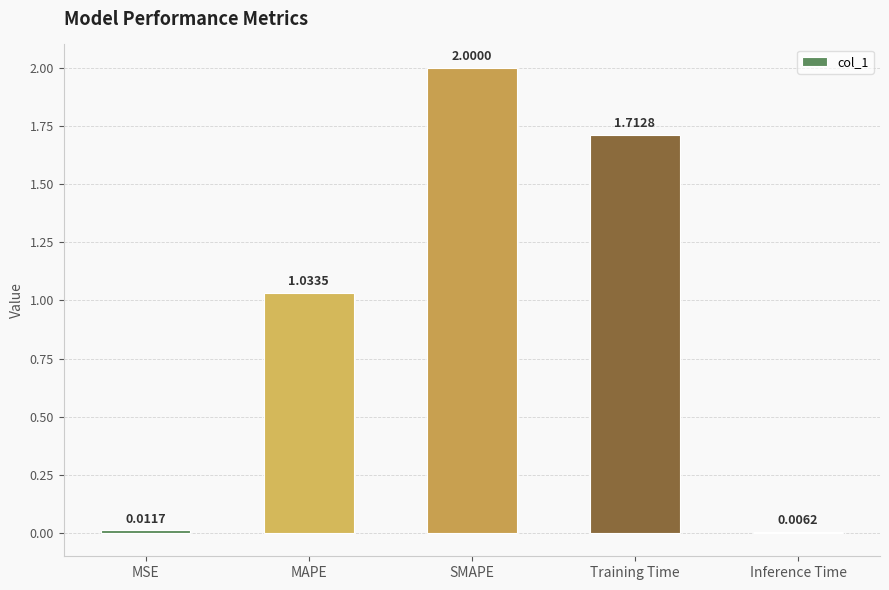

Where is the data nearest to the value 1?

MAPE